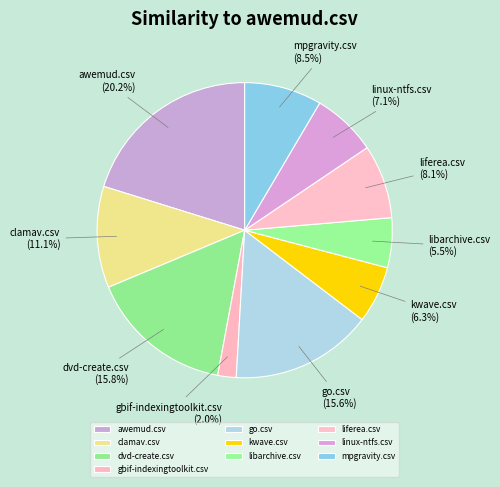

Which slice is the largest?

awemud.csv